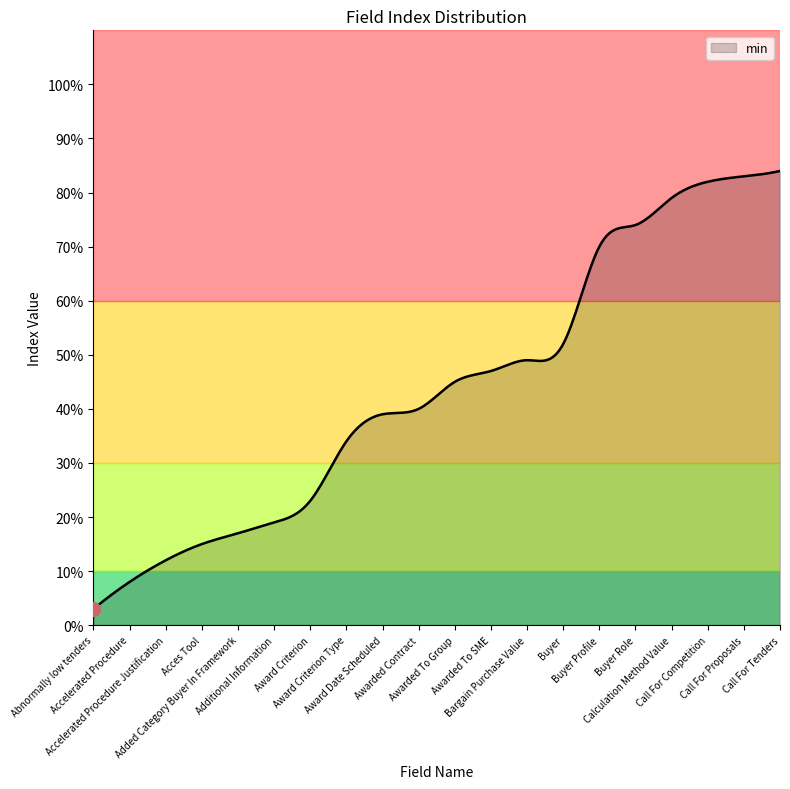

What is the difference between the maximum and minimum values?

81.0